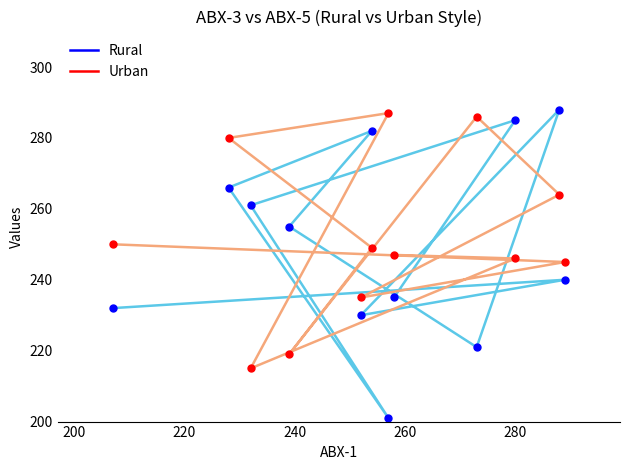

Reading left to right, transcribe all the data shown in this chart.

Rural: 235	285	261	201	266	282	255	221	288	230	240	232
Urban: 247	246	215	287	280	249	219	286	264	235	245	250